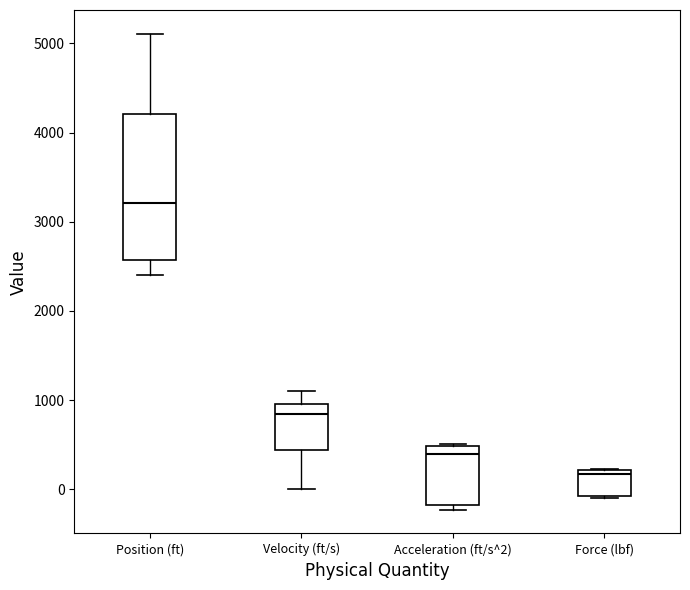

Reading left to right, read every box against the y-axis: the position of its median line, the range the box covers, and the ends of its whiskers. The values are not printed on the chart, so give them approximately, as read against the axis.

Position (ft): median 3200, box 2600 to 4200, whiskers 2400 to 5100
Velocity (ft/s): median 800, box 400 to 1000, whiskers 0 to 1100
Acceleration (ft/s^2): median 400, box -200 to 500, whiskers -200 (just below the box's lower edge) to 500
Force (lbf): median 200 (just below the box's upper edge), box -100 to 200, whiskers -100 to 200